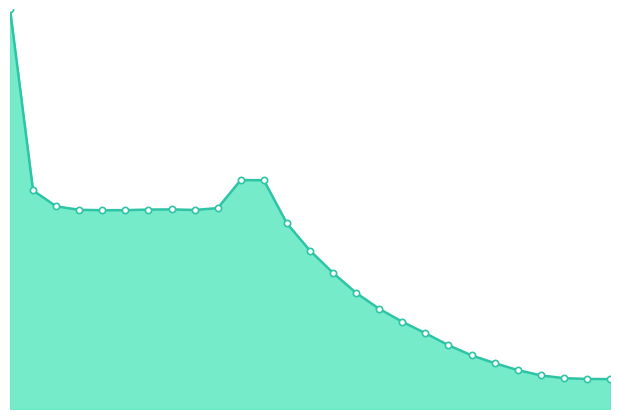

Does the chart have visible grid lines?

No